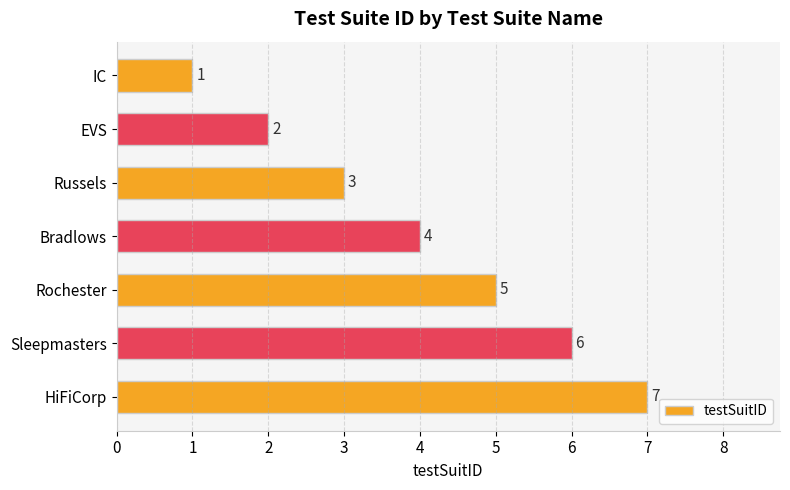

Which has a higher value, Rochester or Sleepmasters?

Sleepmasters